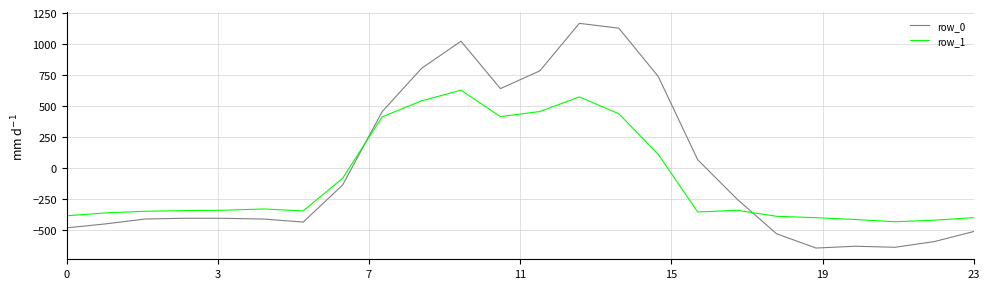

How many values in the row_1 series are below -340?

13